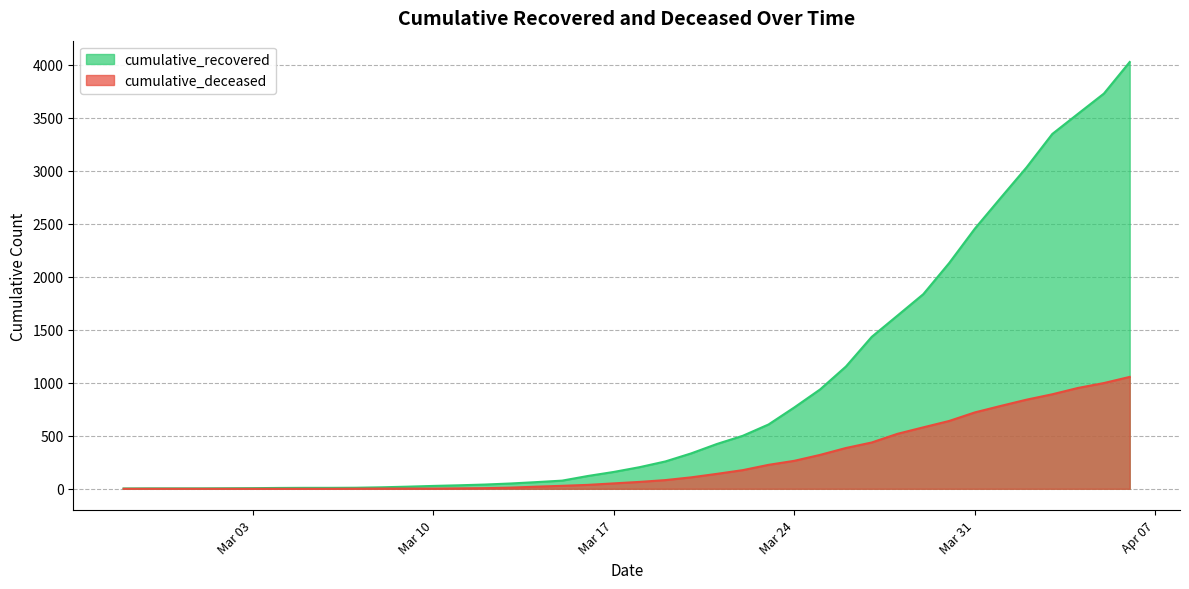

List the series in order of their peak value, lowest first.

cumulative_deceased, cumulative_recovered